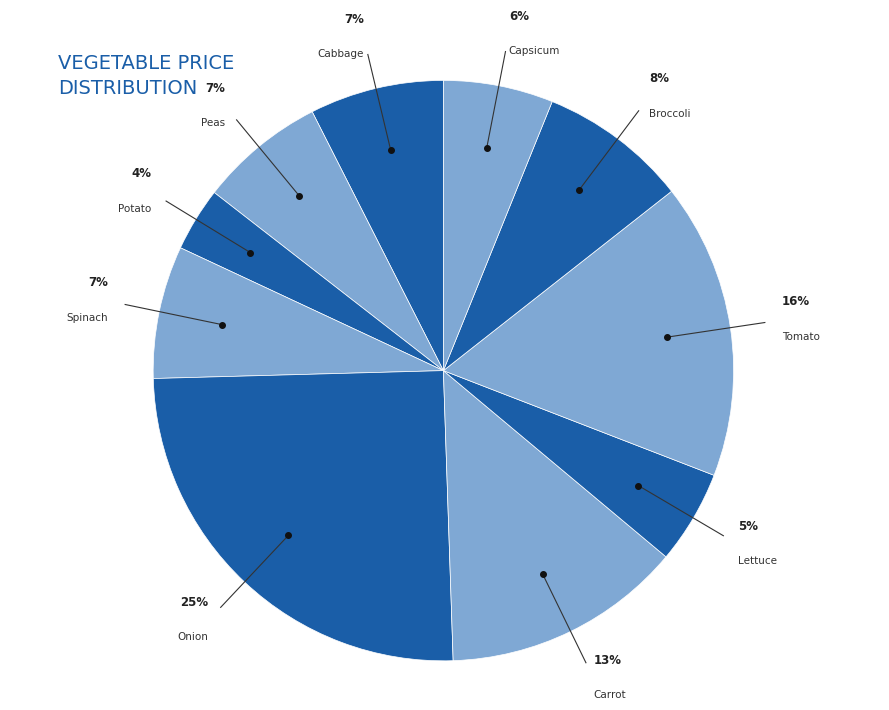

Which category has the smallest portion of the pie?

Potato